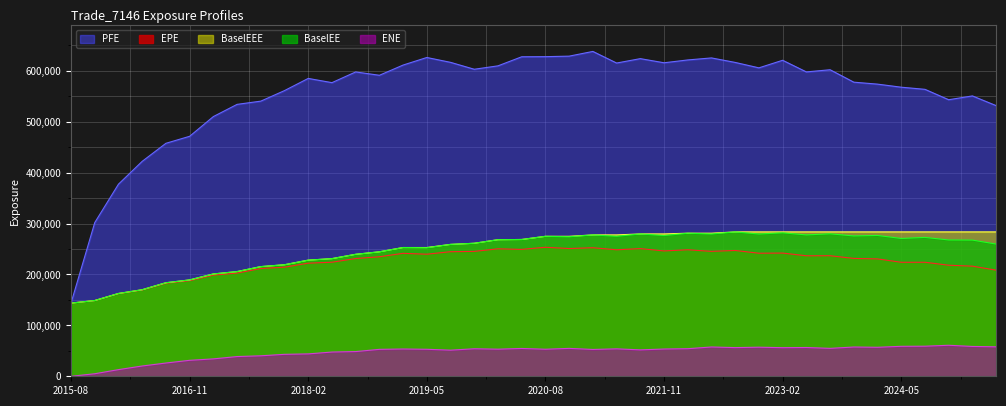

True or false: PFE has a value of 1010614 at 2021-02-26.

False